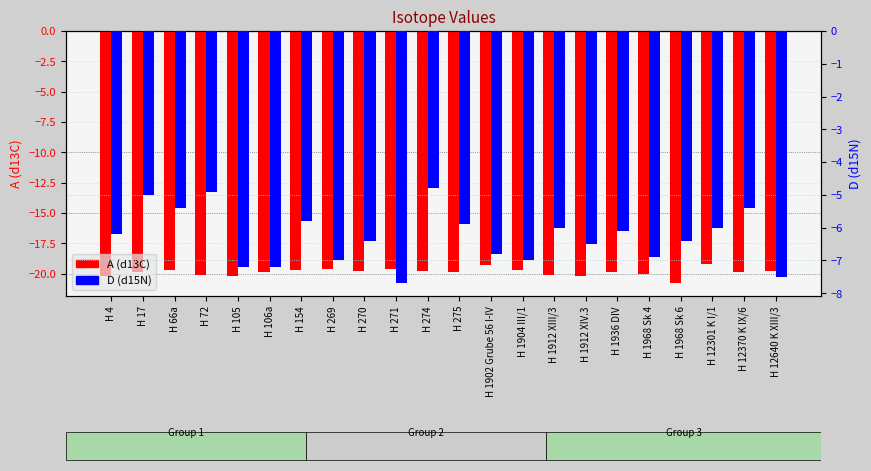

At which label does A (d13C) reach its minimum?

H 1968 Sk 6